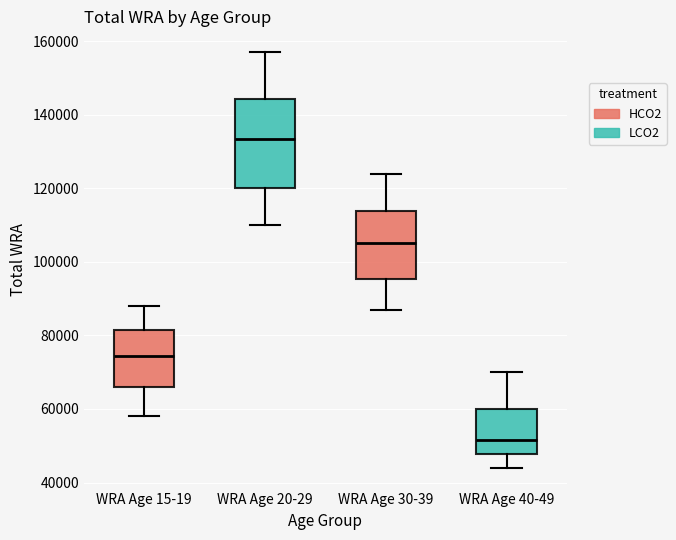

Which box has the highest median line?

WRA Age 20-29